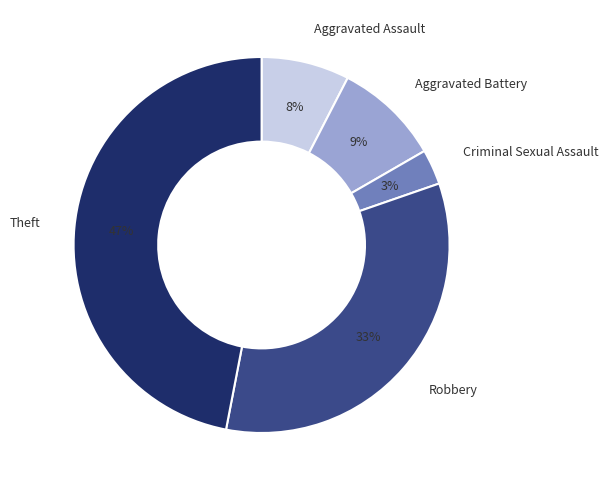

To the nearest percent, what percentage of the pie is Criminal Sexual Assault?

3%